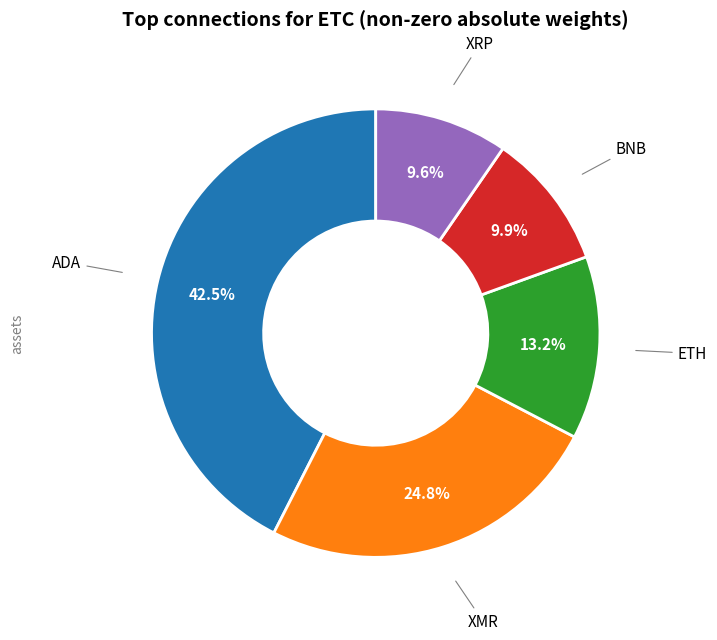

How much of the chart is everything except ETH?

86.8%